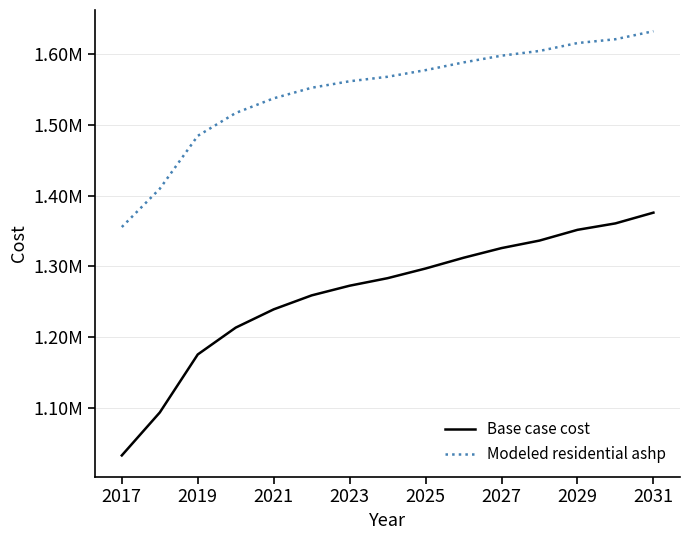

What is the sum of all Base case cost values?

18927895.0